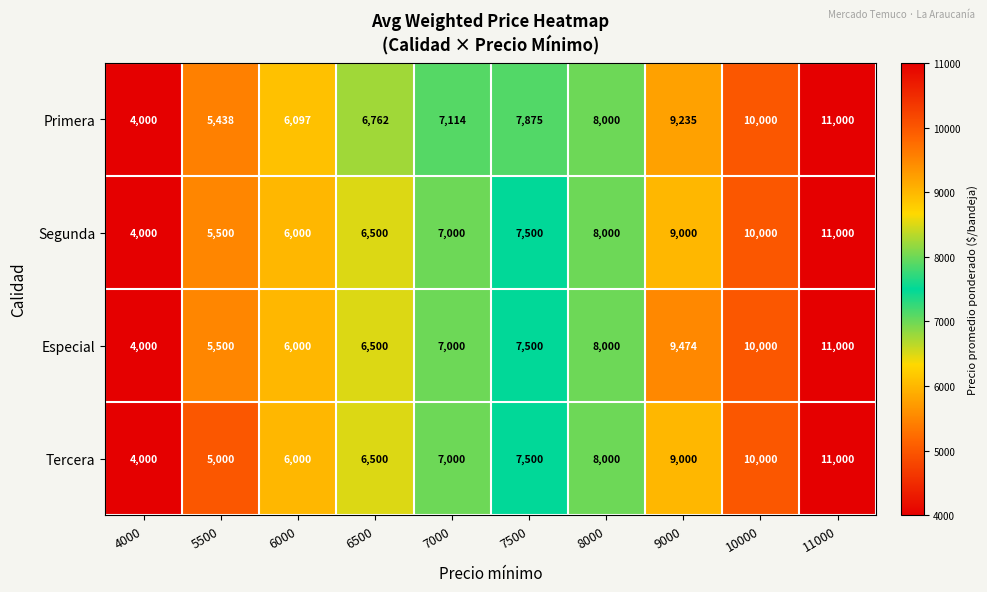

Read the Tercera value at 11000.

11000